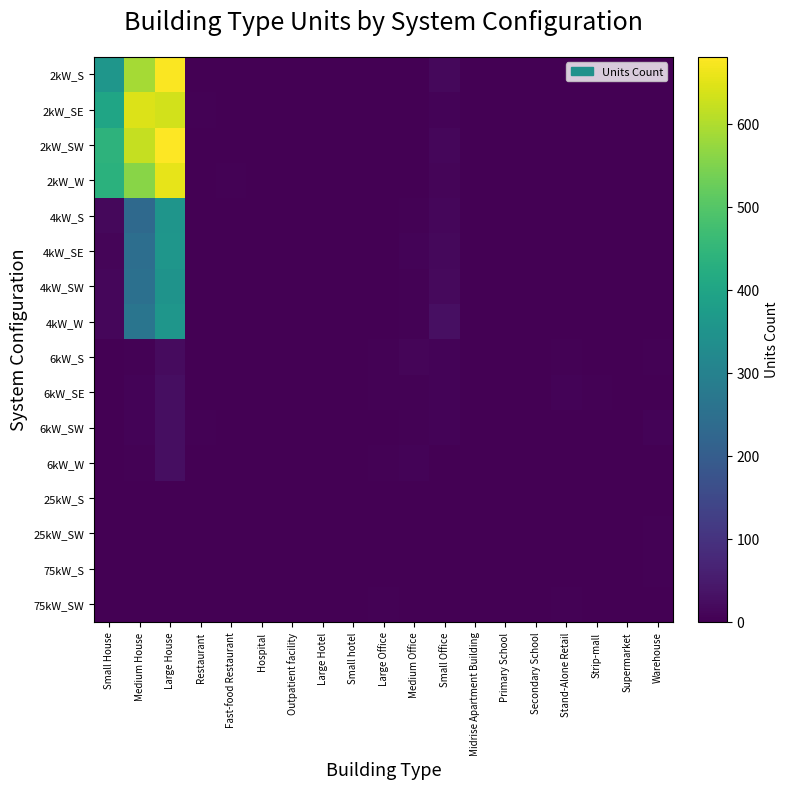

Which series has the widest spread of values?

2kW_SW